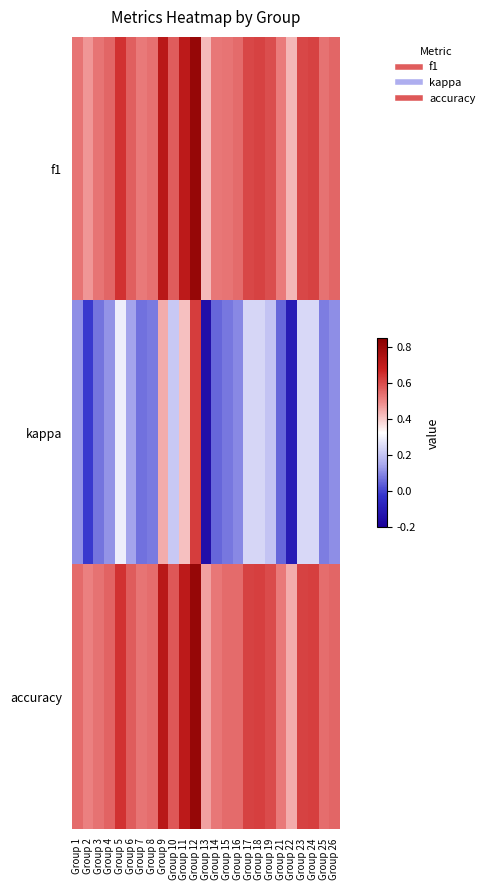

List the series in order of their peak value, highest first.

f1, accuracy, kappa